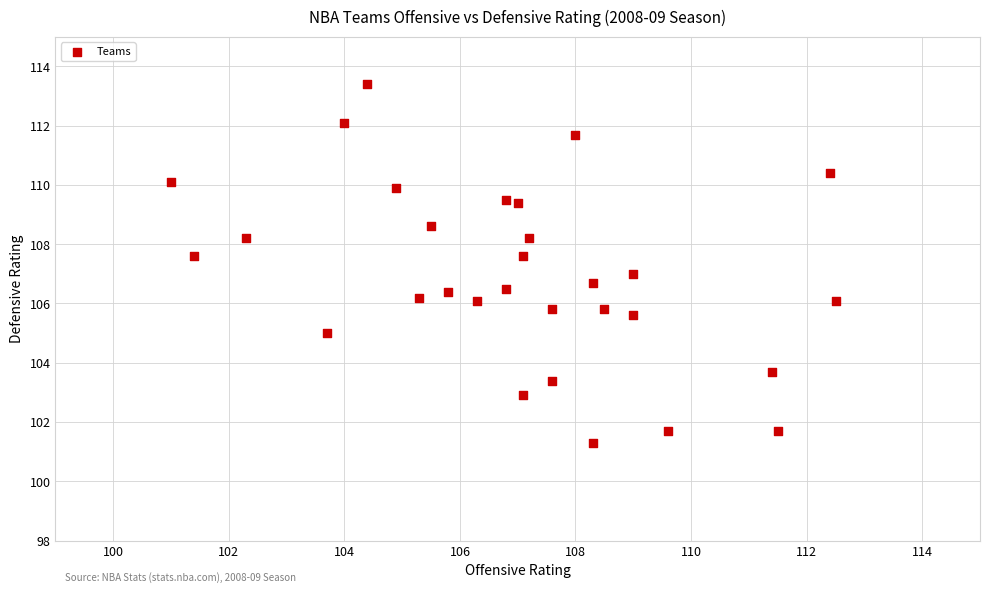

What is the range of X values (max minus min)?

11.5